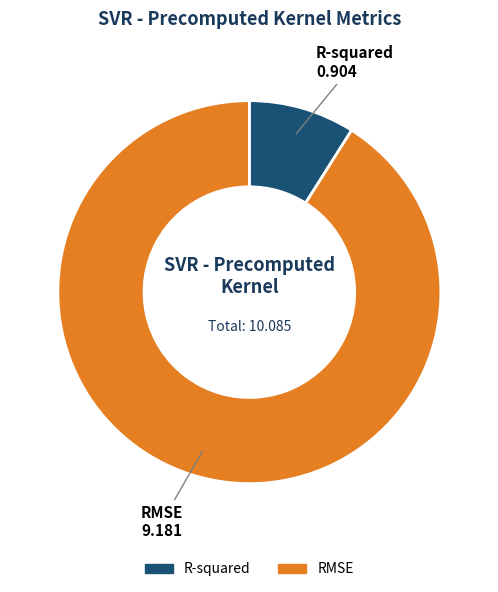

Which category has the smallest portion of the pie?

R-squared